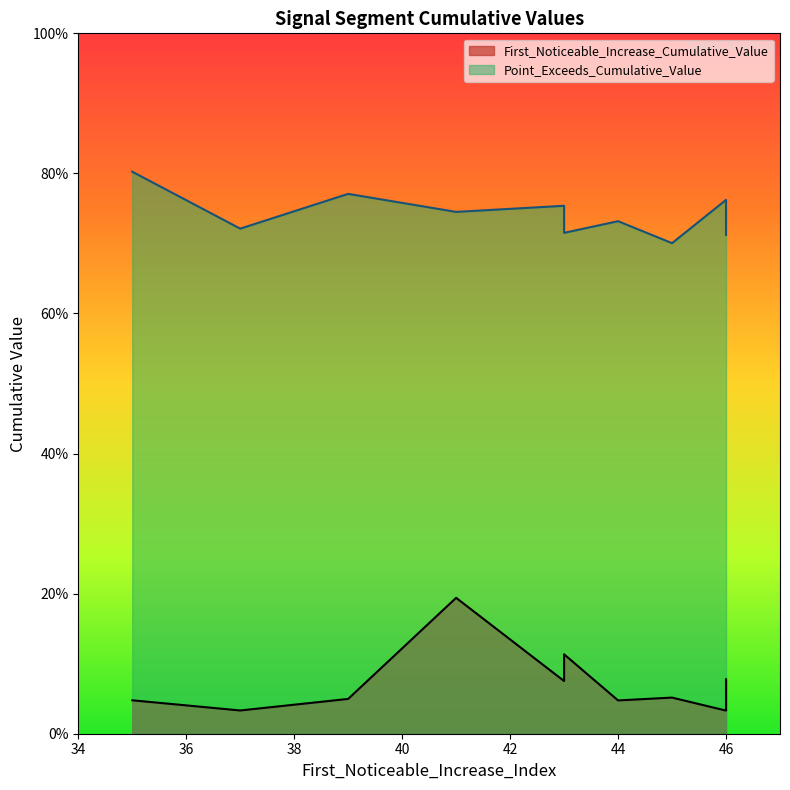

True or false: Point_Exceeds_Cumulative_Value has more than 1 interior local peaks.

True